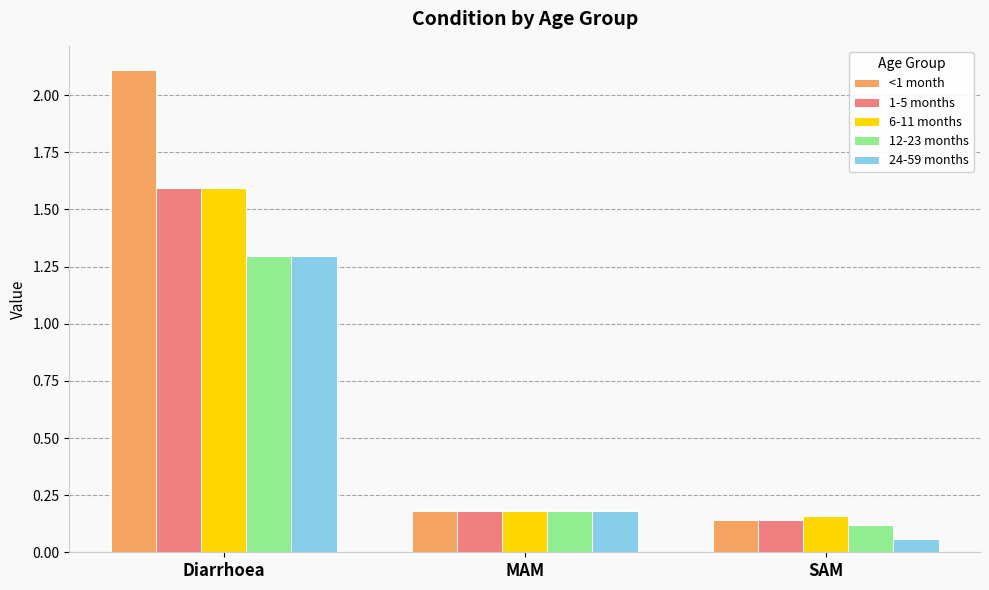

Which series has the largest range (max minus min)?

<1 month